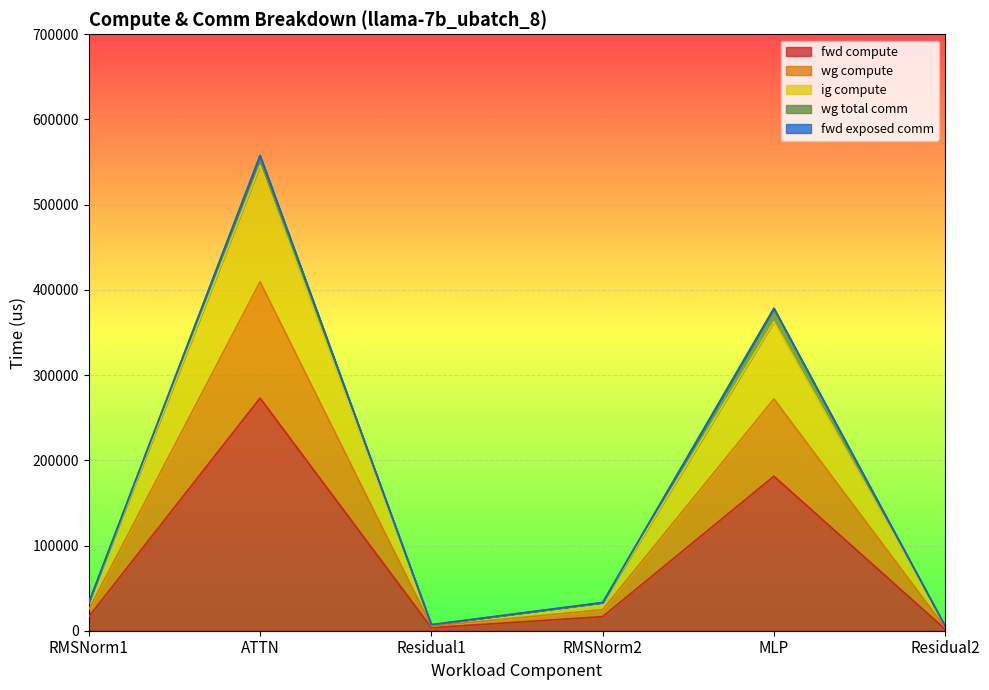

Does the chart display data point markers on the line(s)?

No